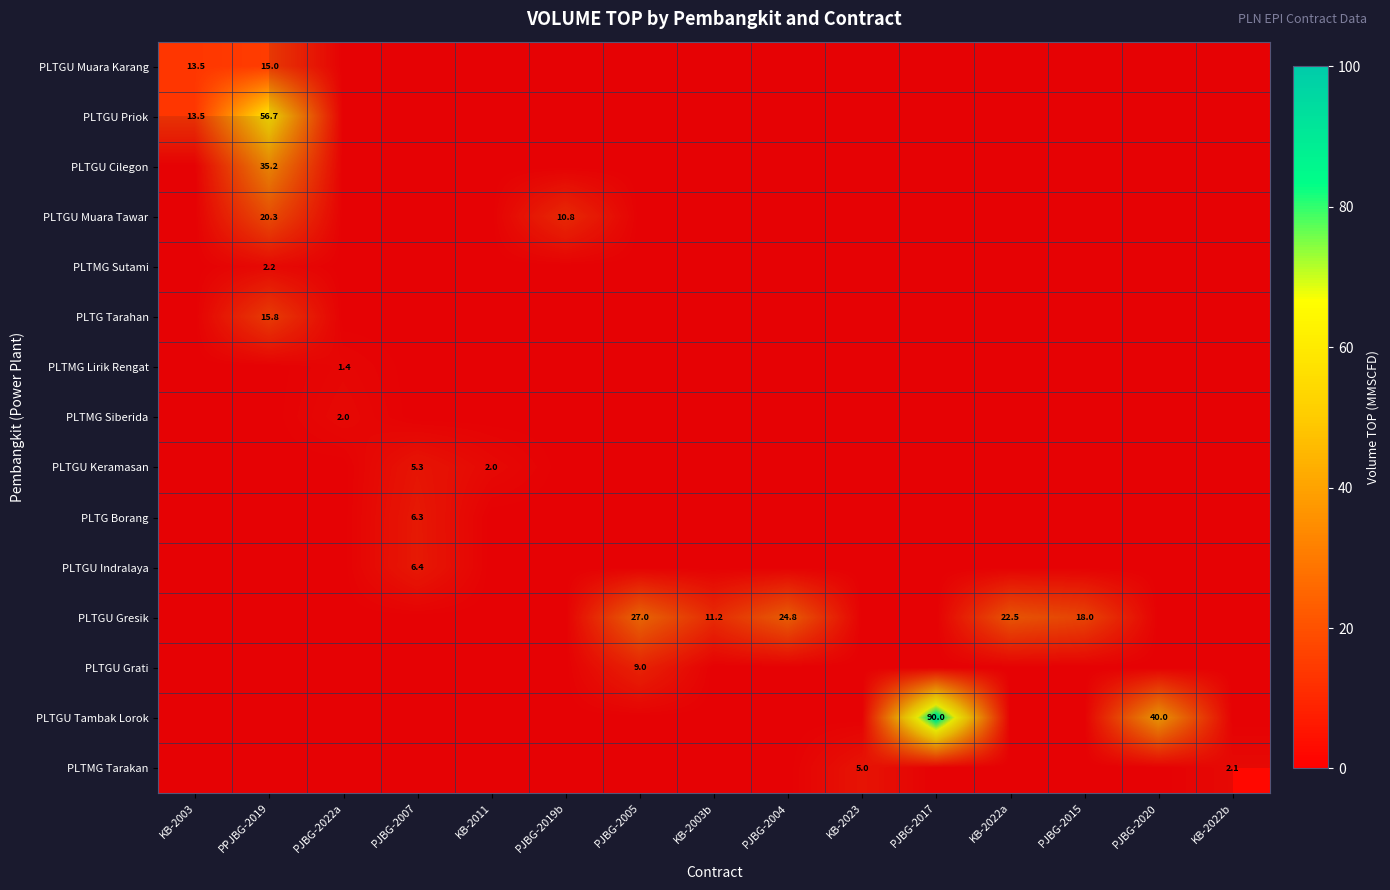

Rank the series by their maximum value, from highest to lowest.

PLTGU Tambak Lorok, PLTGU Priok, PLTGU Cilegon, PLTGU Gresik, PLTGU Muara Tawar, PLTG Tarahan, PLTGU Muara Karang, PLTGU Grati, PLTGU Indralaya, PLTG Borang, PLTGU Keramasan, PLTMG Tarakan, PLTMG Sutami, PLTMG Siberida, PLTMG Lirik Rengat